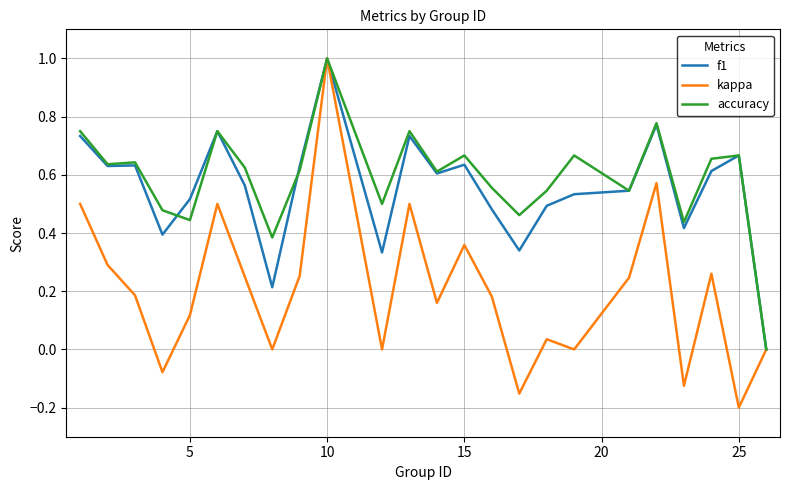

Which series has the widest spread of values?

kappa